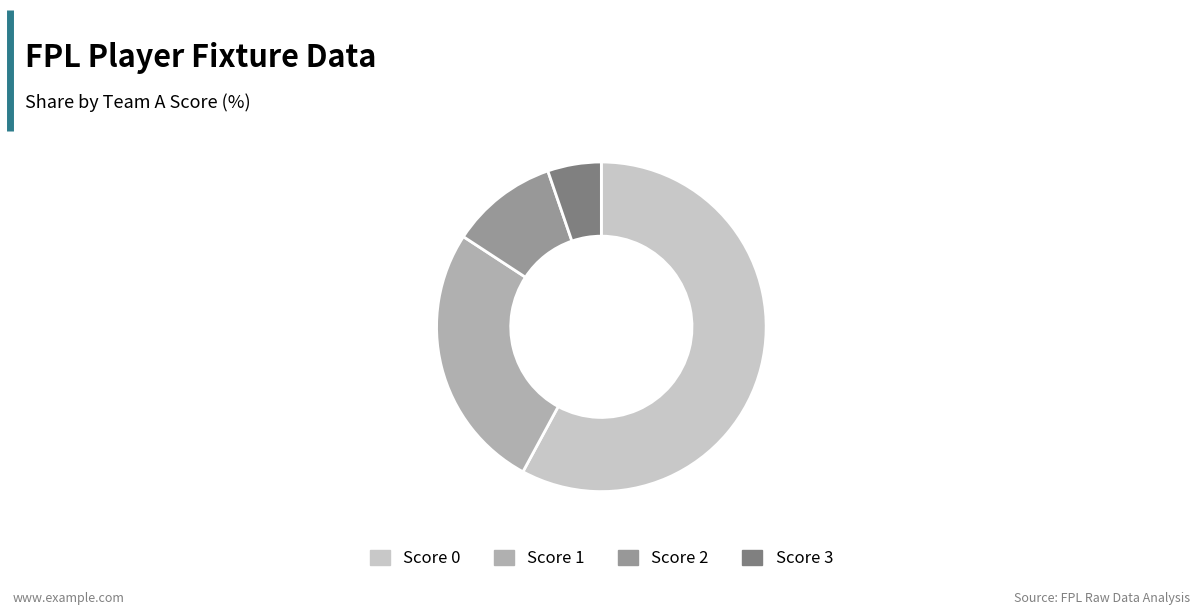

The Score 0 slice represents 58% of the pie. True or false?

True